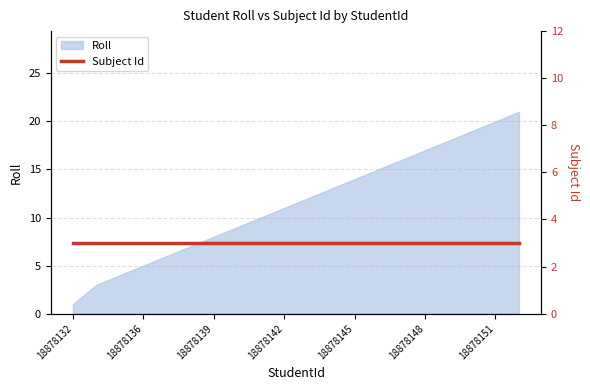

What is the approximate value at 18878145?

14